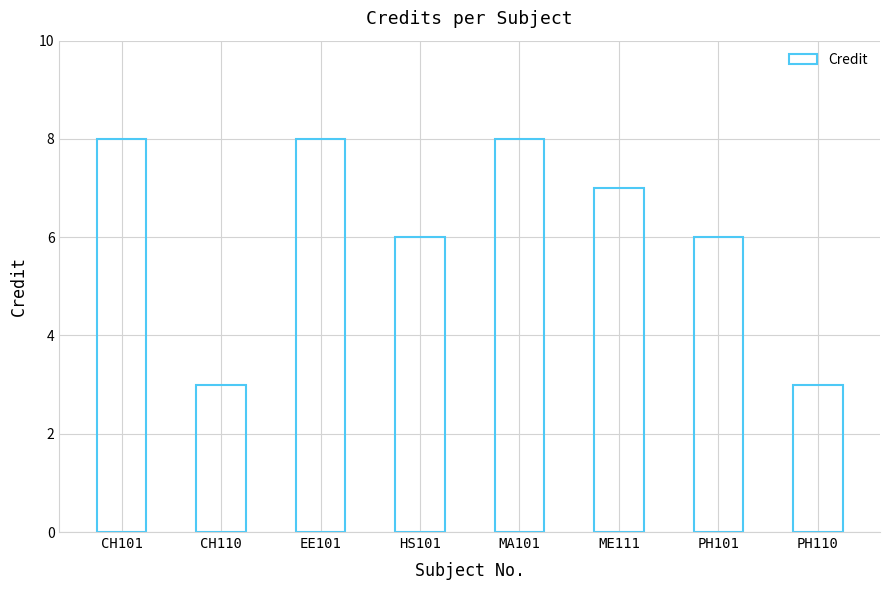

At which label does the data first exceed 7?

CH101